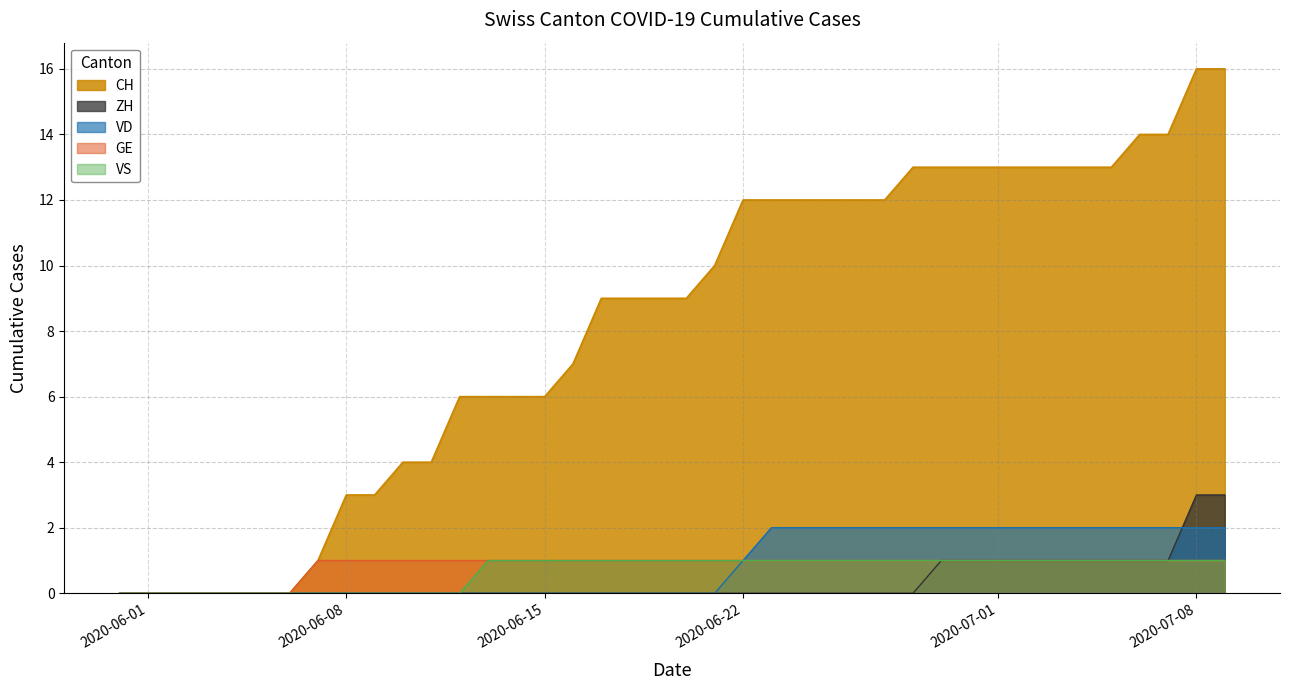

What is the maximum value for VS?

1